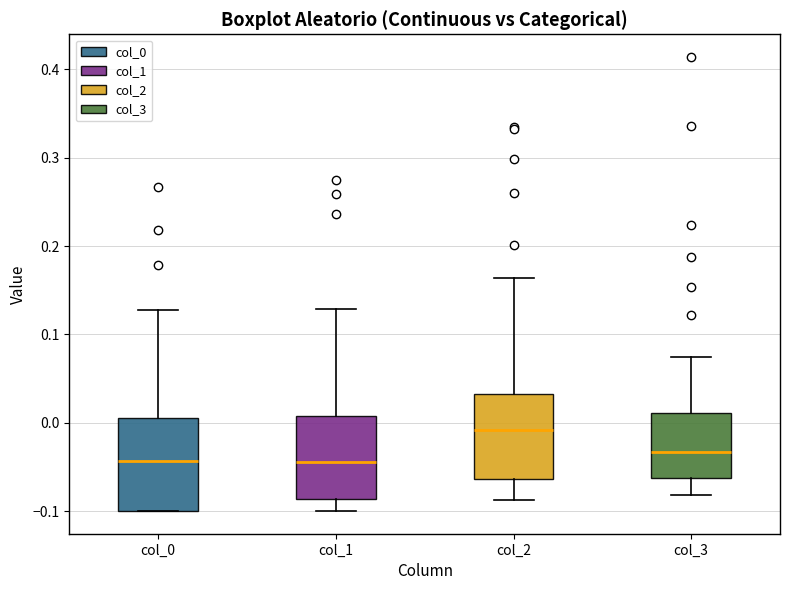

Which box's median line is the highest?

col_2